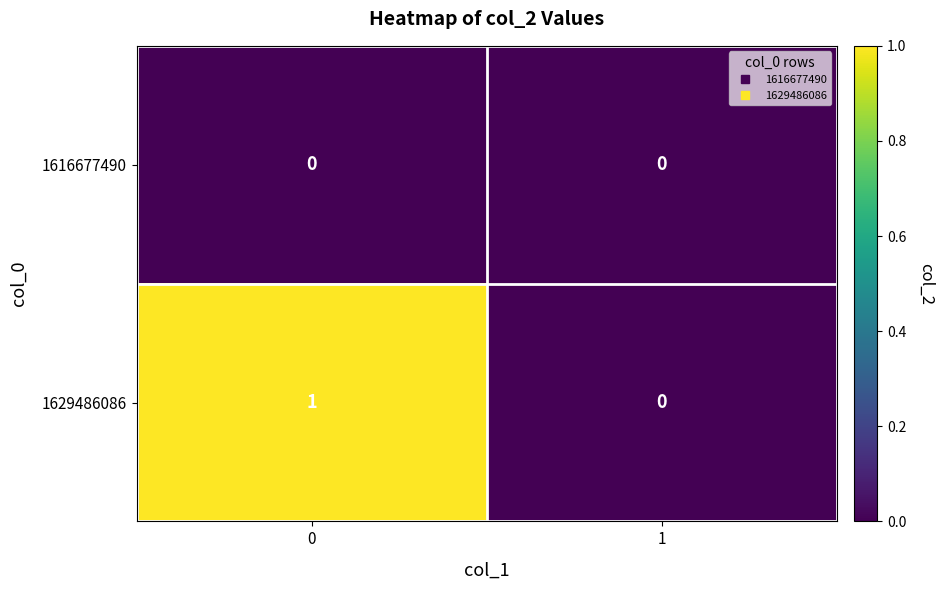

True or false: 1616677490 has a value of 0 at 1.

True